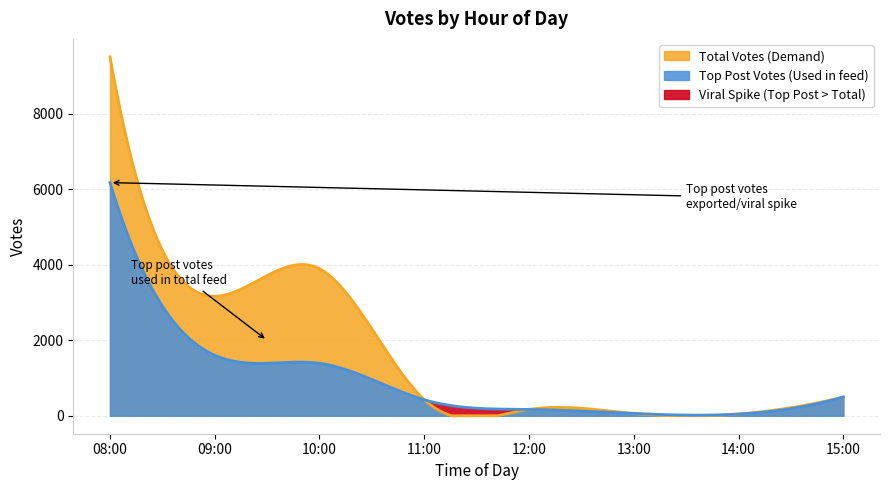

What is the lowest value of the Top Post Votes series?

46